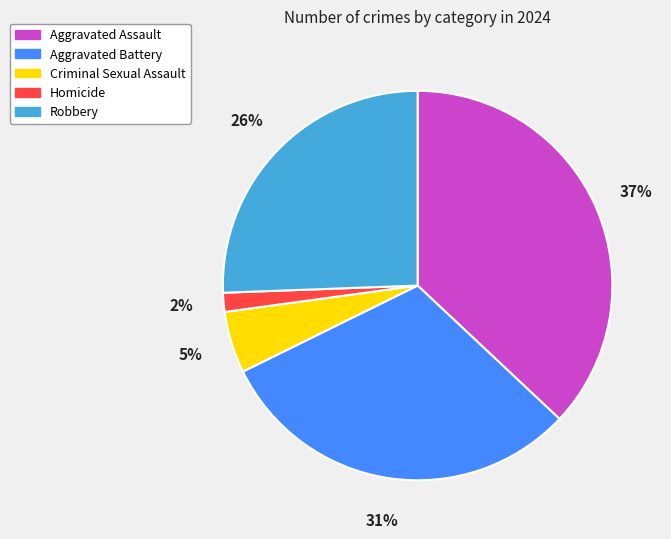

Combined, do Aggravated Assault and Aggravated Battery account for over 50%?

Yes